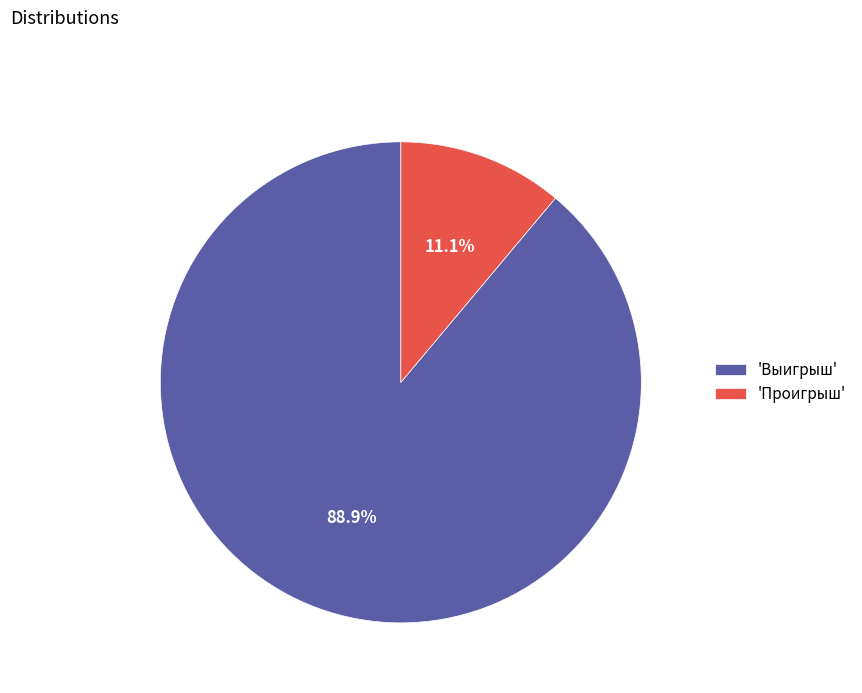

To the nearest percent, what is the difference between the largest and smallest slice percentages?

78%